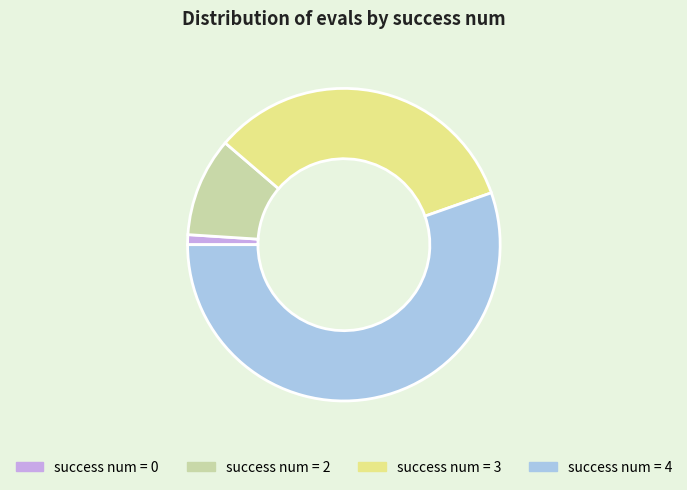

Which category has the biggest portion of the pie?

success num = 4